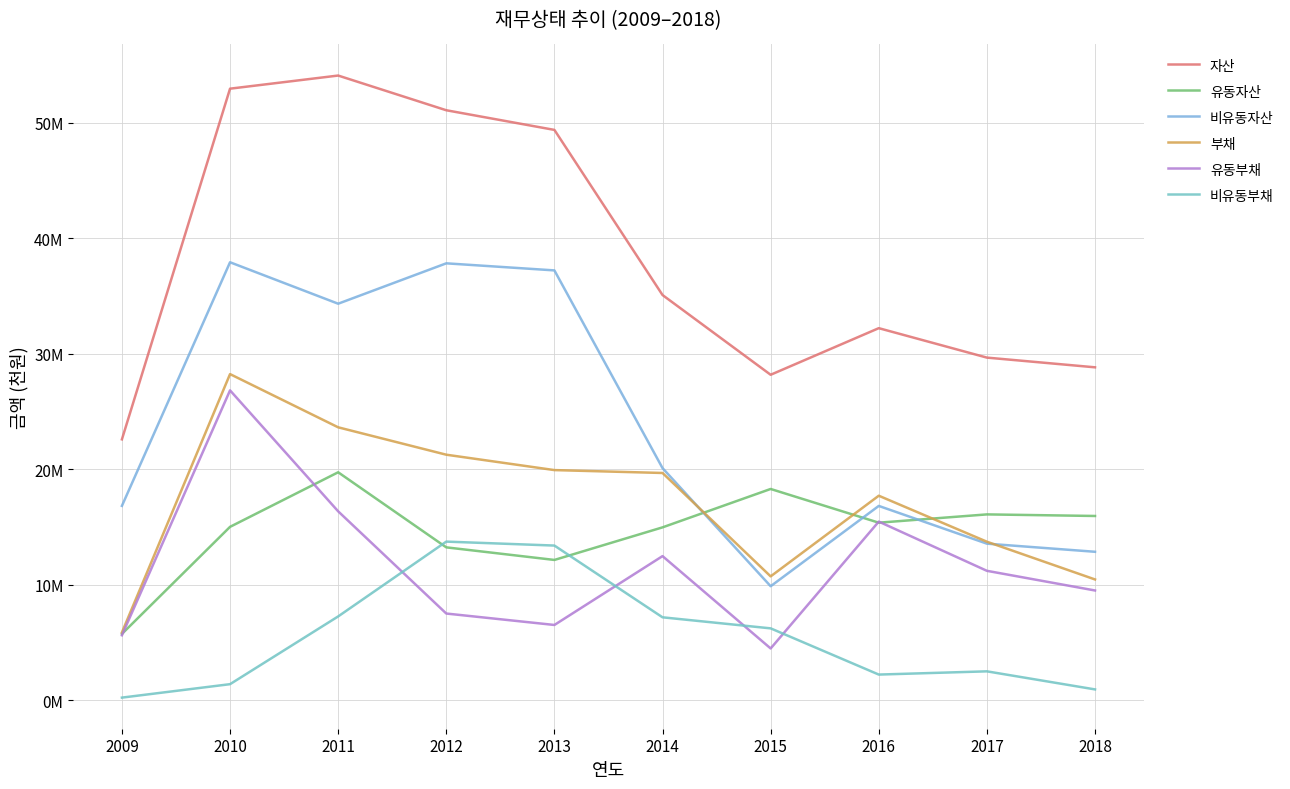

Reading right to left, what are all the values shown in this chart?

자산: 2018=28831411	2017=29671701	2016=32219662	2015=28186692	2014=35087844	2013=49379847	2012=51080770	2011=54084154	2010=52947758	2009=22597213
유동자산: 2018=15965122	2017=16101847	2016=15384354	2015=18302553	2014=14980145	2013=12160043	2012=13249080	2011=19747398	2010=15024056	2009=5757353
비유동자산: 2018=12866289	2017=13569854	2016=16835307	2015=9884139	2014=20107699	2013=37219804	2012=37831689	2011=34336756	2010=37923703	2009=16839860
부채: 2018=10471406	2017=13737702	2016=17718099	2015=10737567	2014=19686379	2013=19936684	2012=21268008	2011=23639000	2010=28244871	2009=5882927
유동부채: 2018=9516648	2017=11218999	2016=15479101	2015=4498901	2014=12491407	2013=6532056	2012=7521585	2011=16367586	2010=26836739	2009=5638630
비유동부채: 2018=954758	2017=2518703	2016=2238999	2015=6238667	2014=7194972	2013=13404627	2012=13746423	2011=7271414	2010=1408132	2009=244297